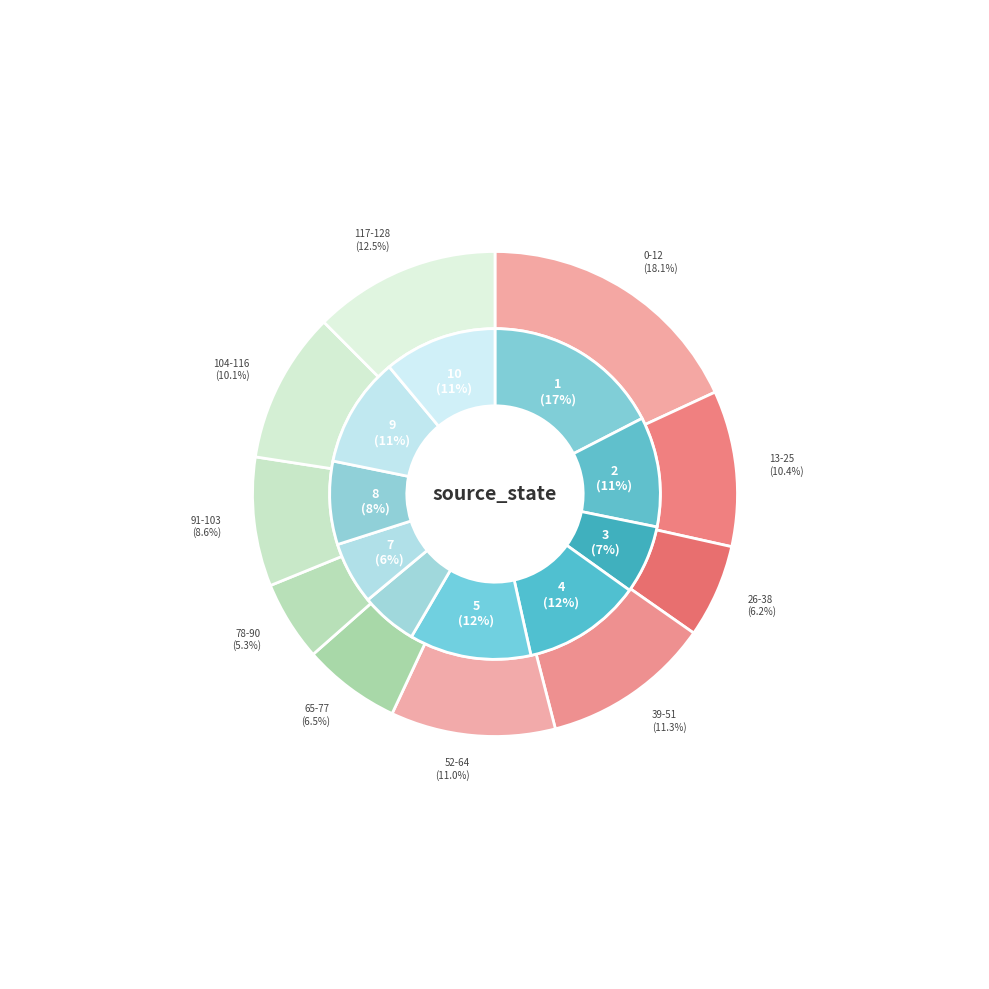

Is it true that 26-38 is 15% of the pie?

False